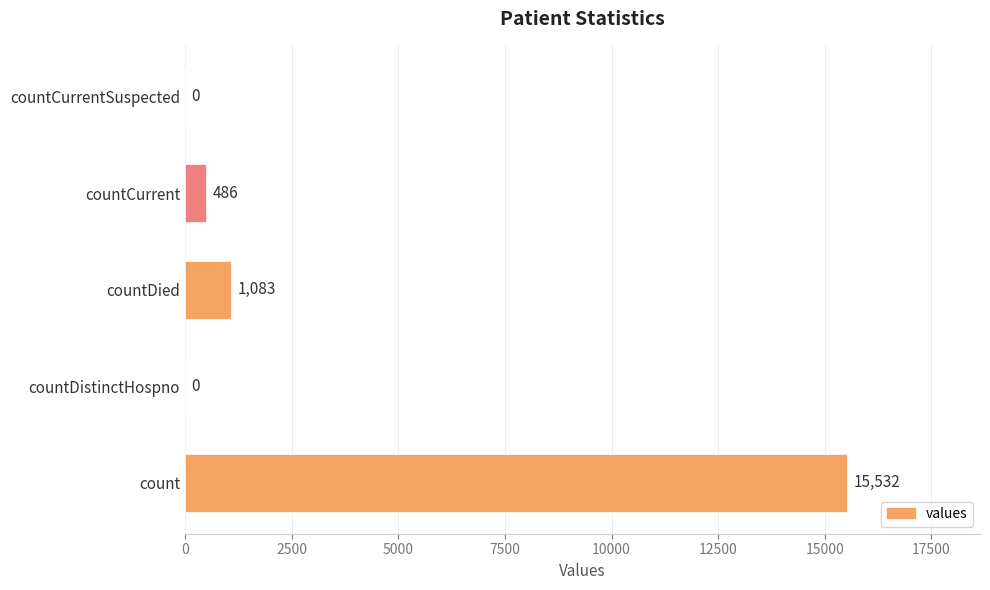

What is the greatest value displayed?

15532